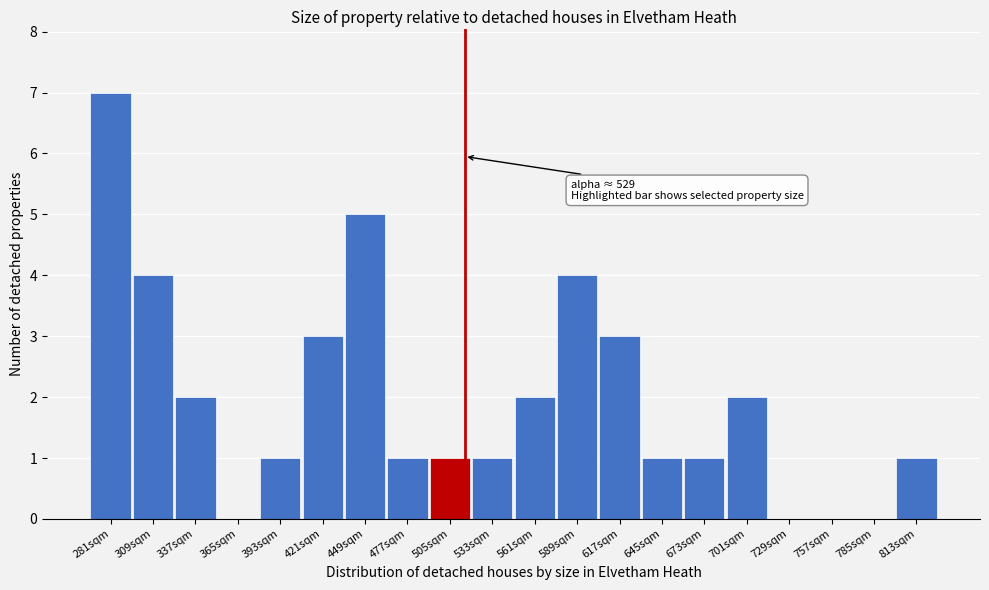

Reading left to right, list all the values displayed in this chart.

281sqm=7	309sqm=4	337sqm=2	365sqm=0	393sqm=1	421sqm=3	449sqm=5	477sqm=1	505sqm=1	533sqm=1	561sqm=2	589sqm=4	617sqm=3	645sqm=1	673sqm=1	701sqm=2	729sqm=0	757sqm=0	785sqm=0	813sqm=1